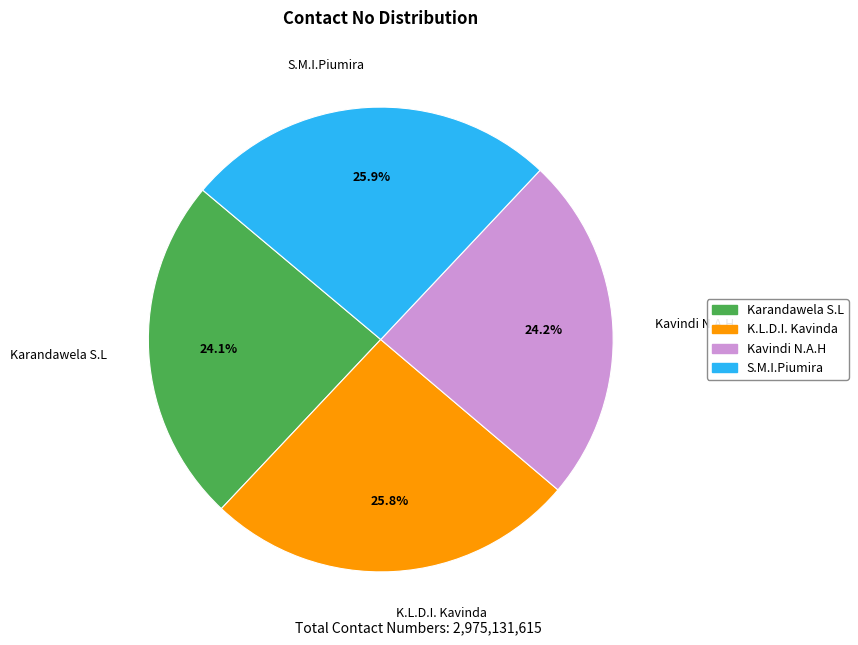

What percentage is NOT represented by Kavindi N.A.H?

75.8%